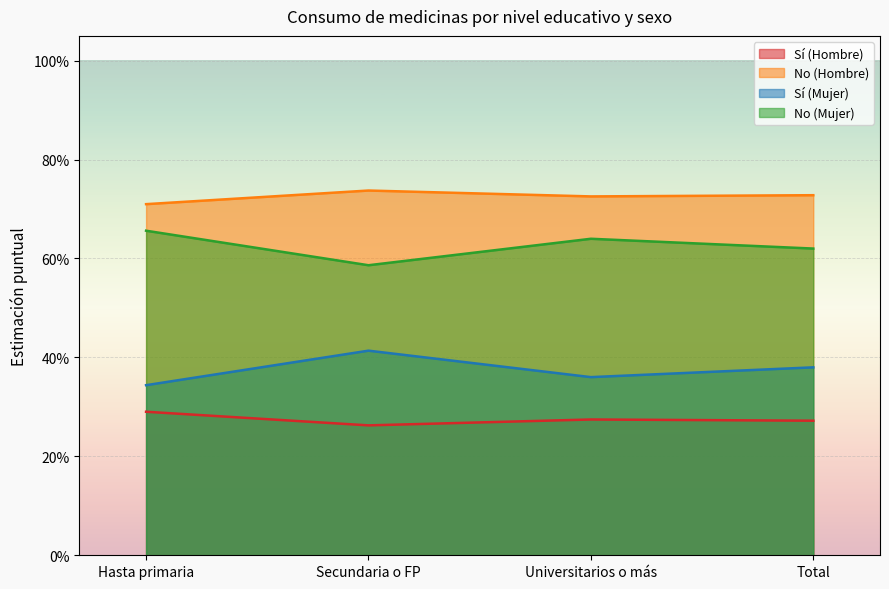

What value does the No (Hombre) series have at Secundaria o FP?

0.7